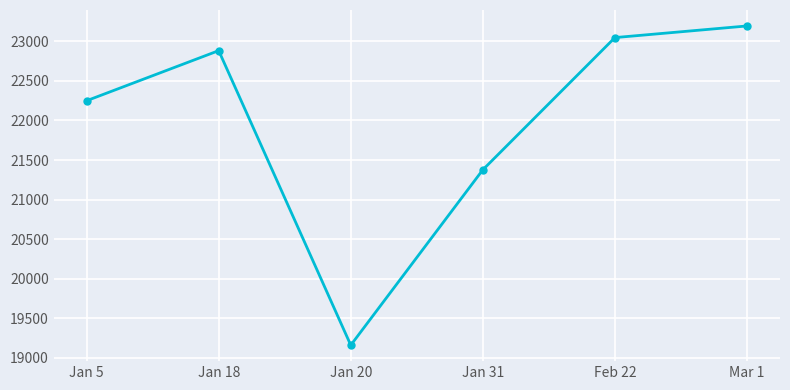

What is the difference between the maximum and minimum values?

4035